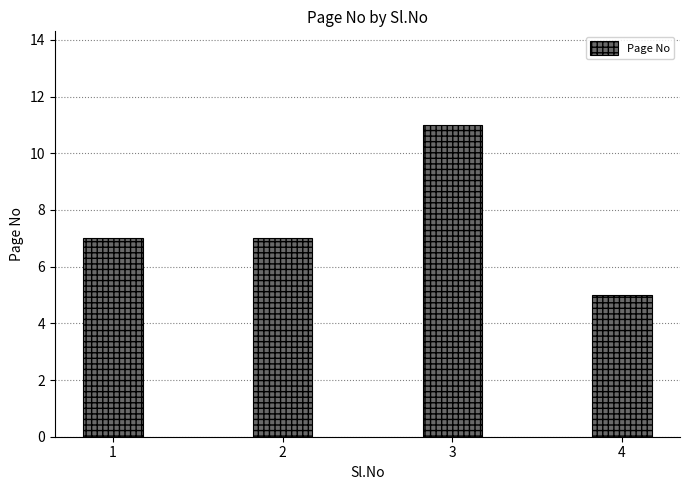

What is the difference between the values at 3 and 2?

4